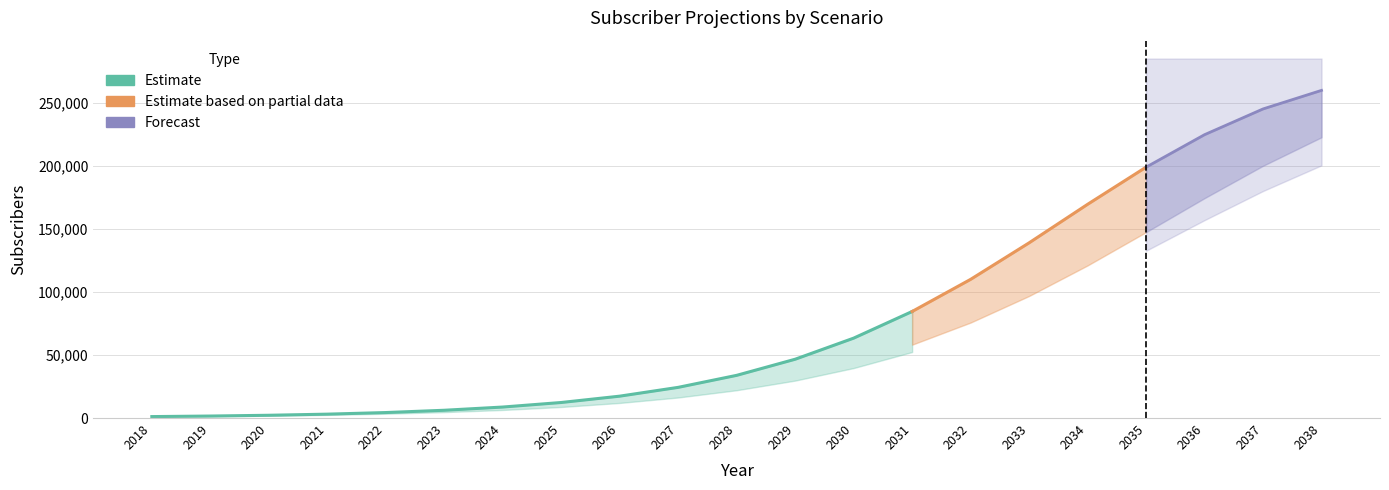

Count the number of categories in the chart.

21